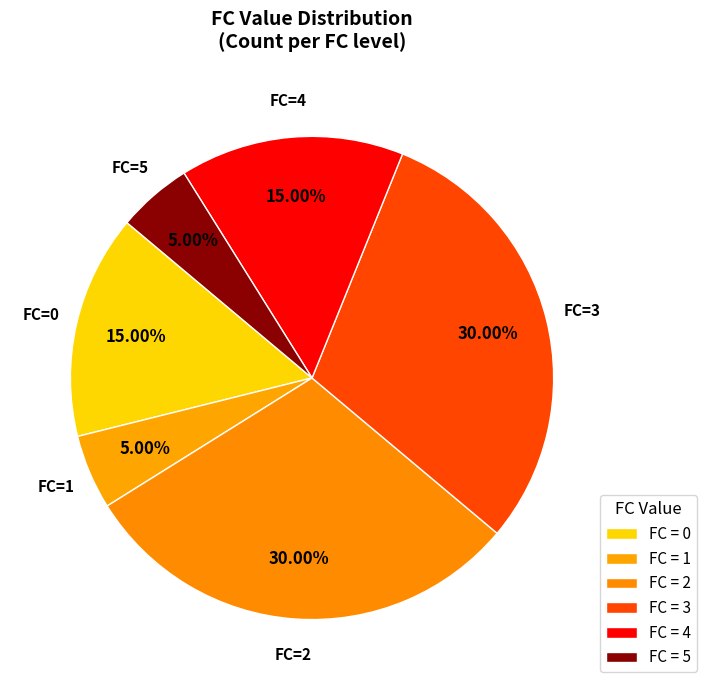

Which category has the smallest portion of the pie?

1